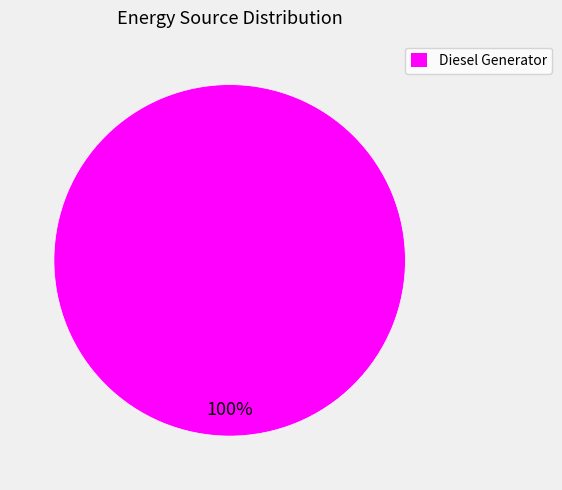

To the nearest percent, what percentage of the pie is Diesel Generator?

100%